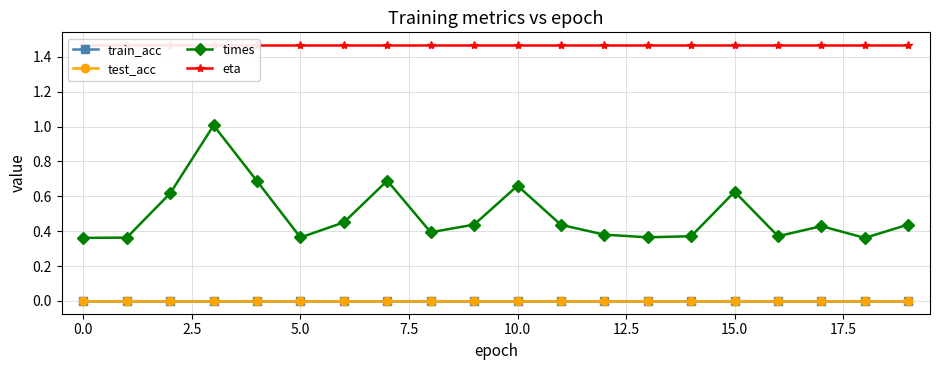

What is the difference between the highest and lowest values at 13?

1.5